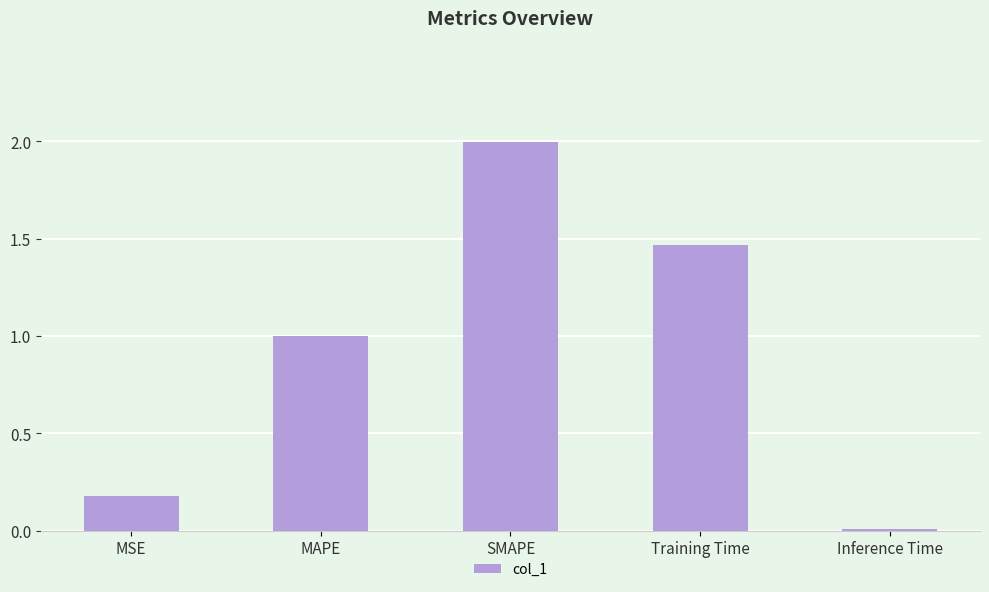

Rank the categories by value from highest to lowest.

SMAPE, Training Time, MAPE, MSE, Inference Time